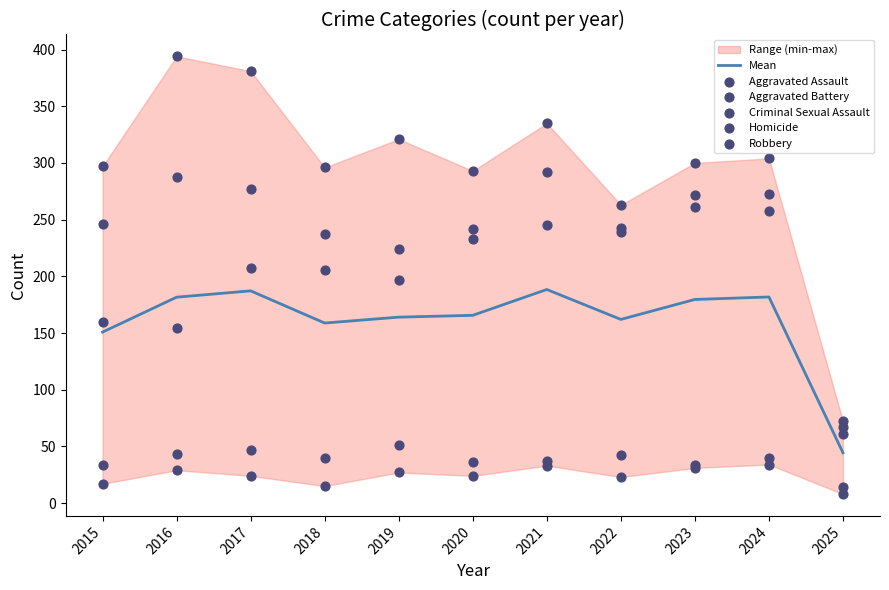

At how many categories does at least one series exceed 92?

10